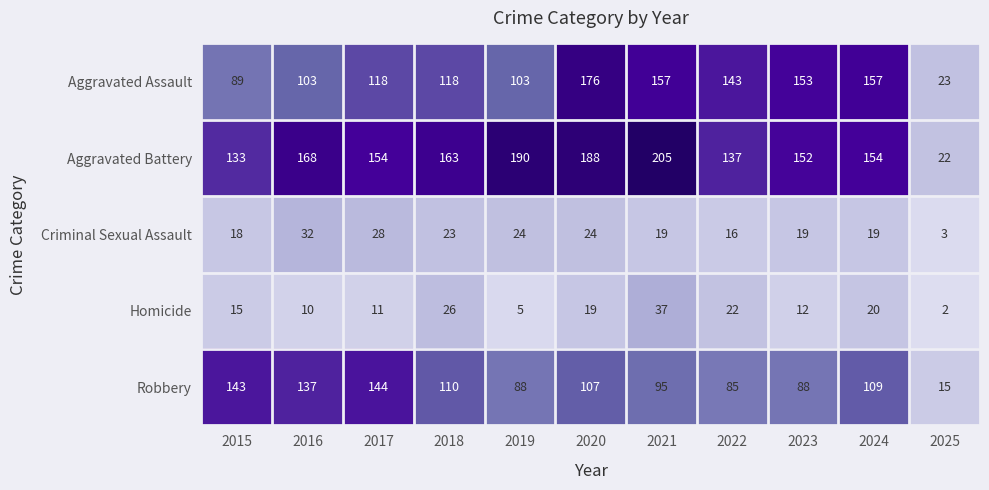

Which category has the highest value across all series?

2021